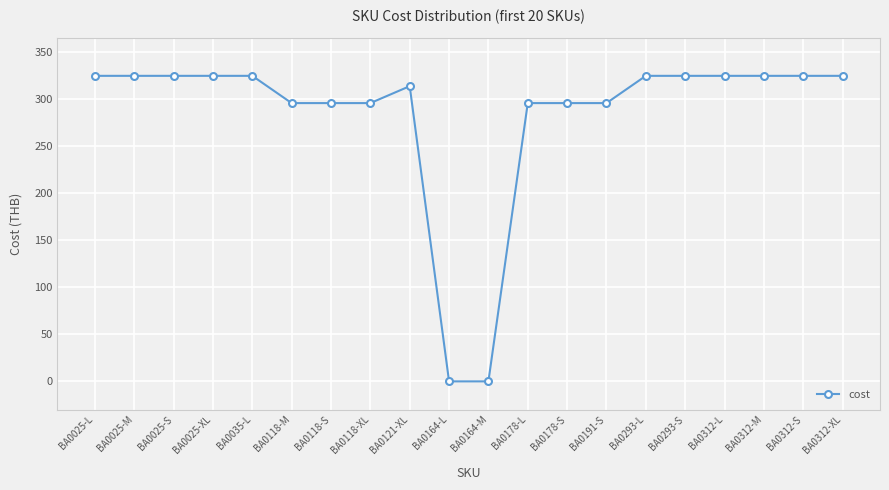

What is the label of the 17th point from the right?

BA0025-XL